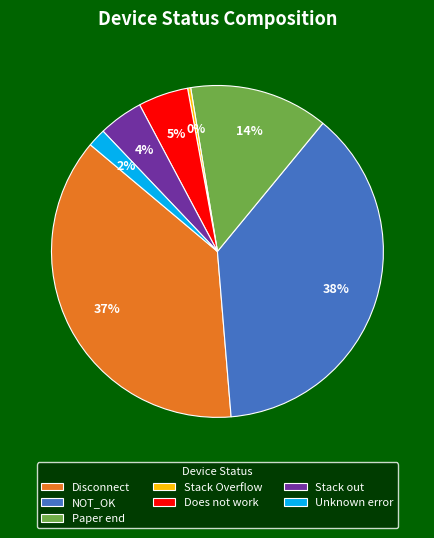

To the nearest percent, what percentage of the pie is Does not work?

5%